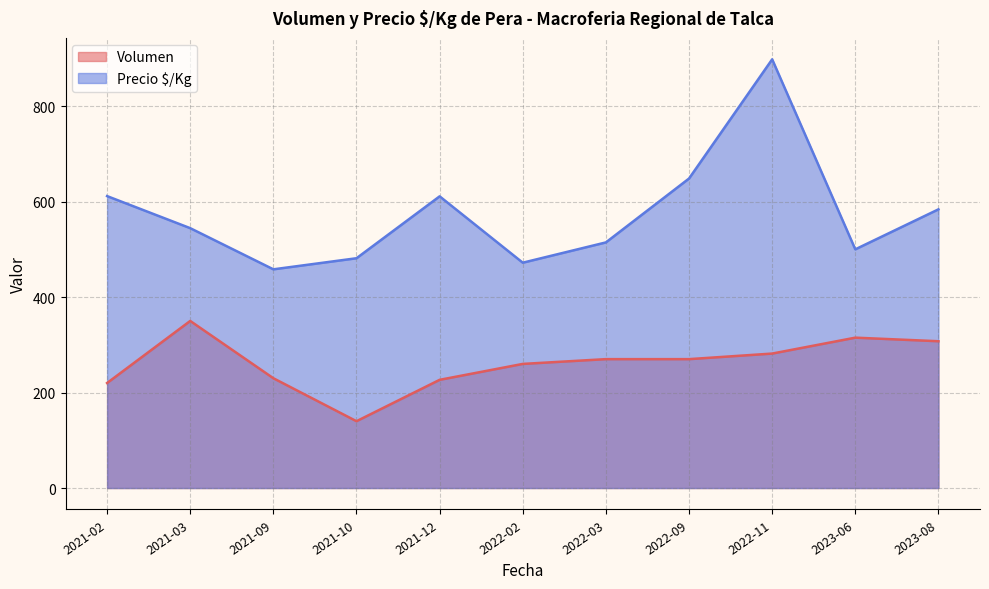

Which category has the lowest value in the Precio $/Kg series?

2021-09